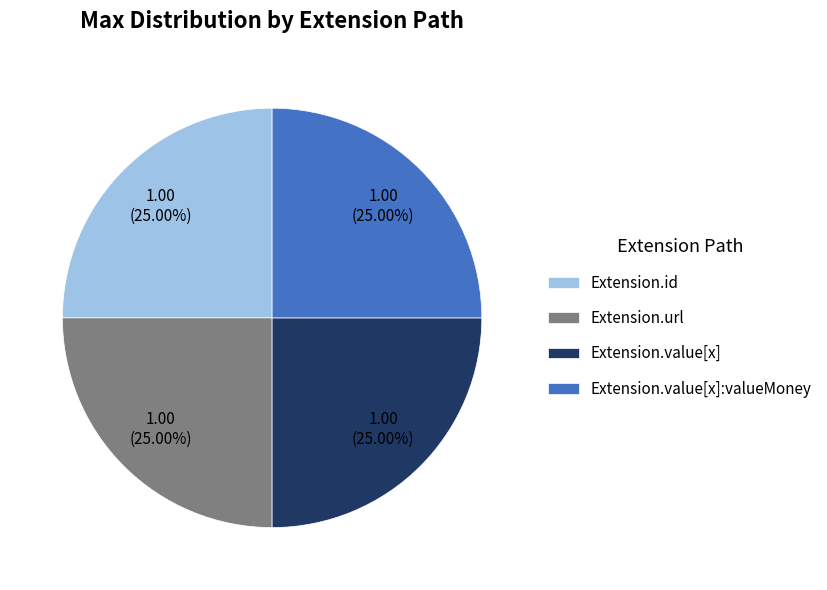

What percentage do Extension.url and Extension.value[x] together represent?

50.0%